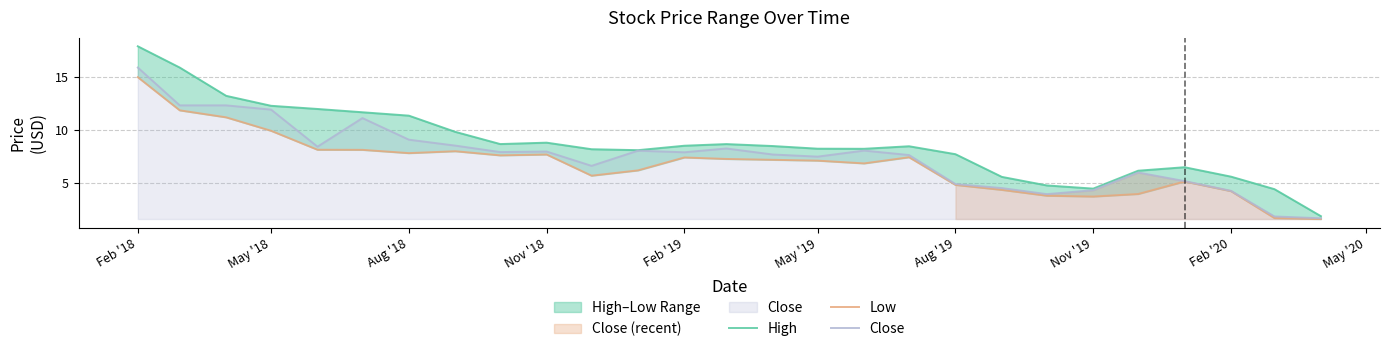

Where does the Low series first go above 7?

Feb '18